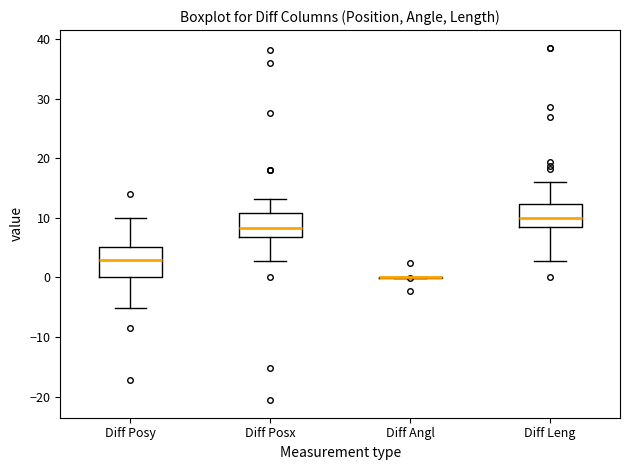

Reading left to right, read every box against the y-axis: the position of its median line, the range the box covers, and the ends of its whiskers. The values are not printed on the chart, so give them approximately, as read against the axis.

Diff Posy: median 3, box 0 to 5, whiskers -5 to 10
Diff Posx: median 8, box 7 to 11, whiskers 3 to 13
Diff Angl: box collapsed to a line at 0, whiskers 0 to 0
Diff Leng: median 10, box 8 to 12, whiskers 3 to 16